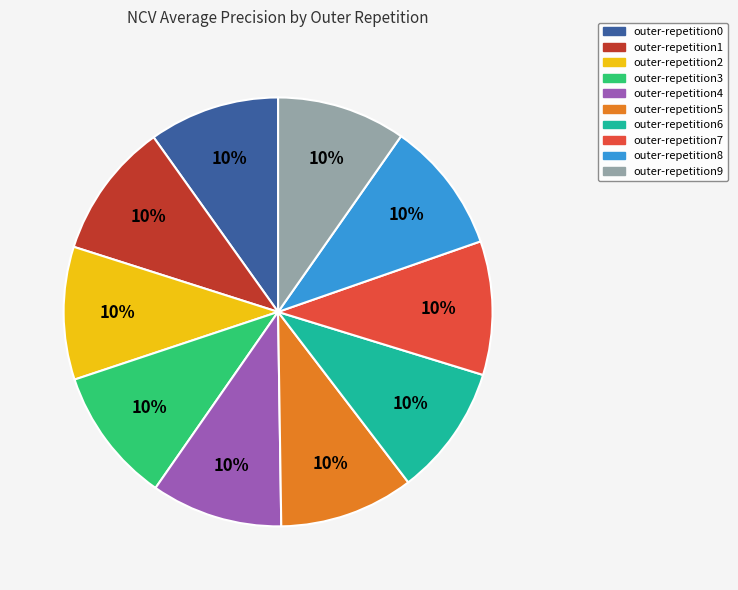

Is it true that outer-repetition5 is 1% of the pie?

False